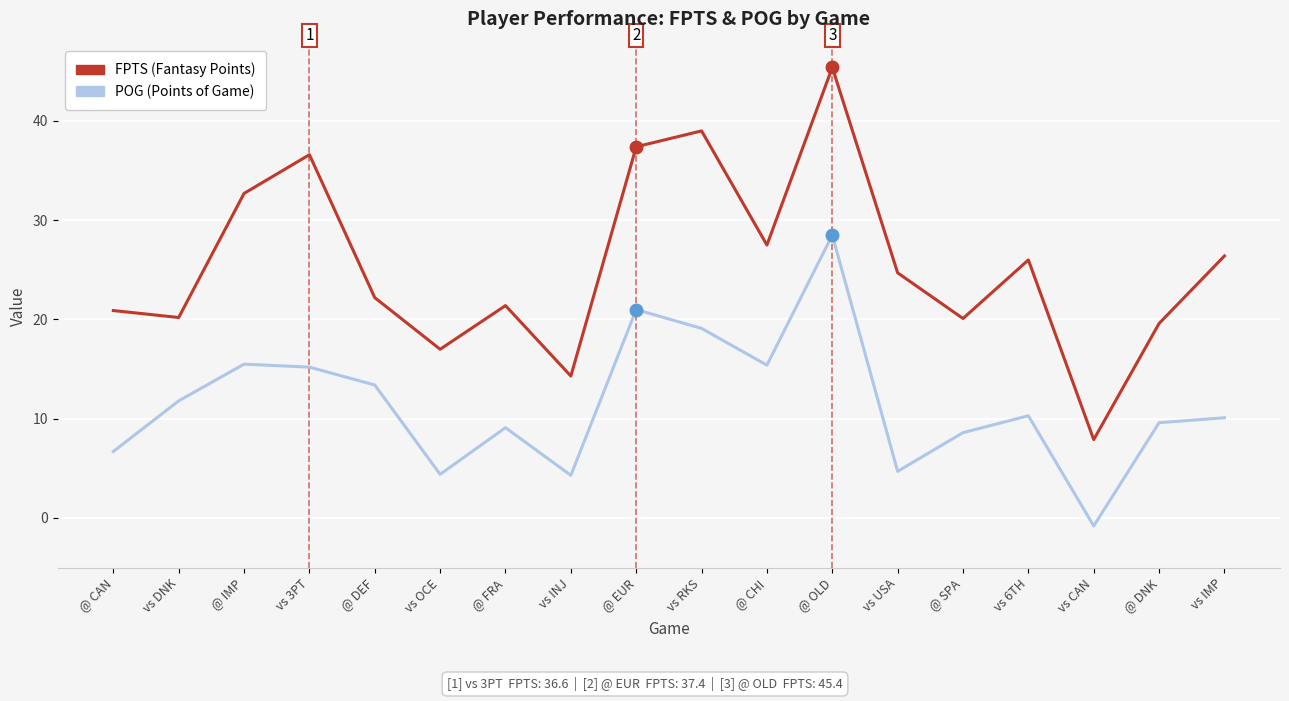

What is the difference between the highest and lowest values at @ DNK?

10.0